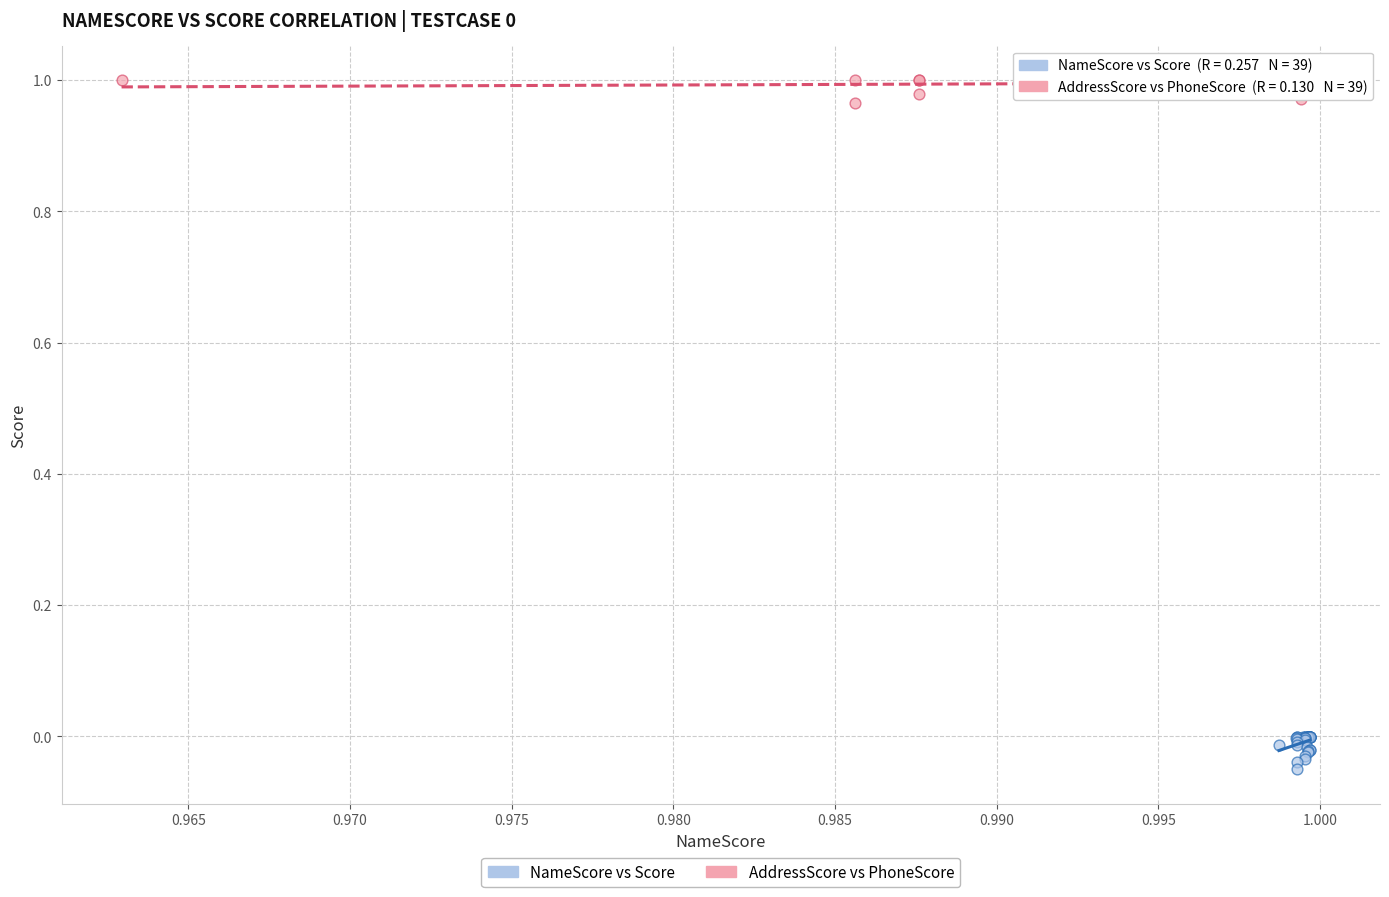

Which series contains the lowest Y value?

NameScore vs Score